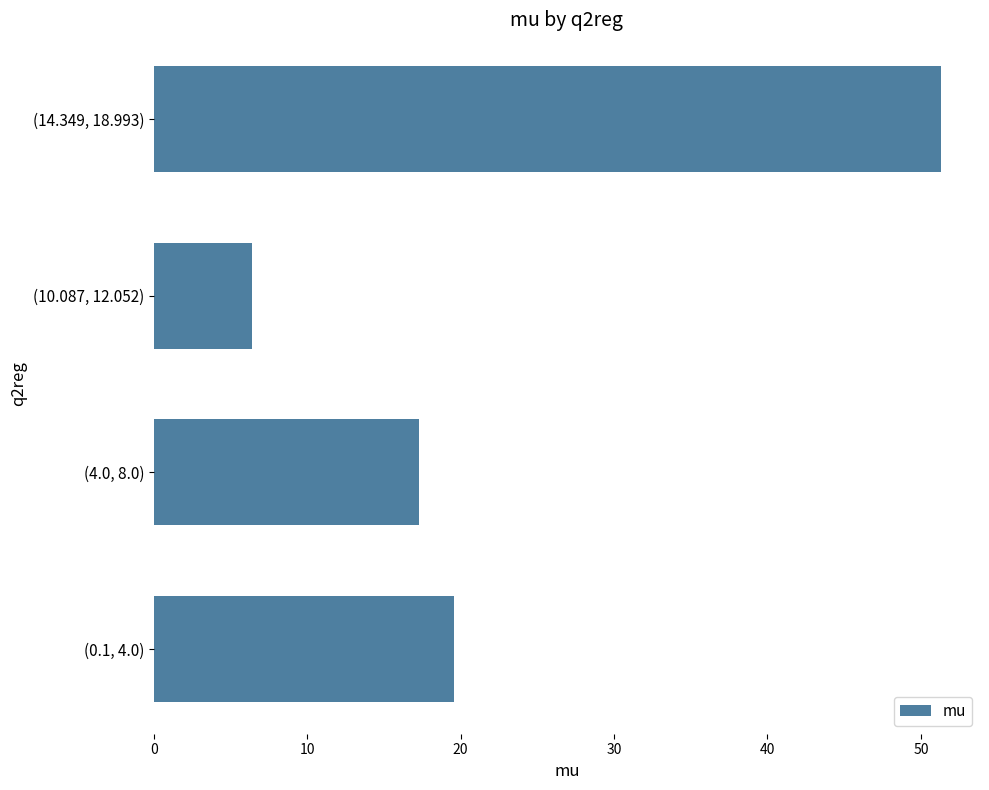

Reading bottom to top, transcribe all the data shown in this chart.

(0.1, 4.0)=19.6	(4.0, 8.0)=17.3	(10.087, 12.052)=6.4	(14.349, 18.993)=51.3